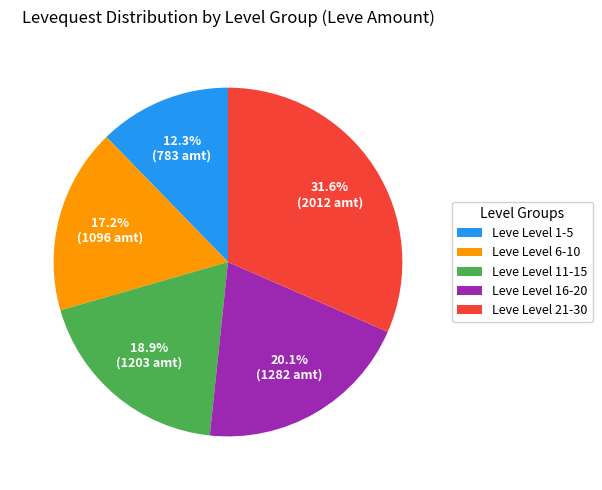

Does Leve Level 1-5 account for over 50% of the chart?

No